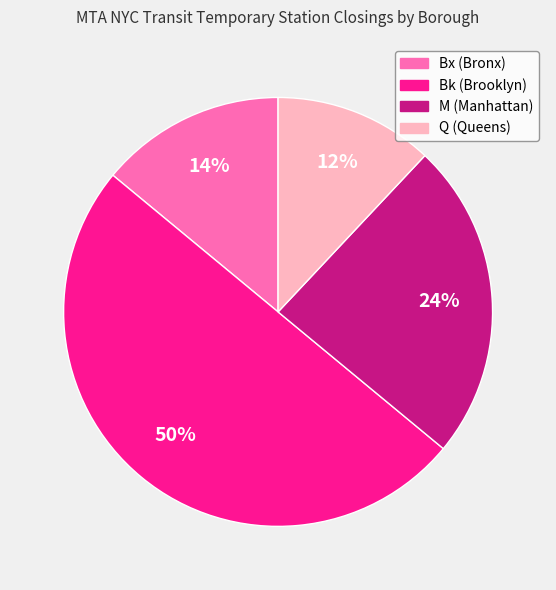

To the nearest percent, what portion does Bx (Bronx) represent?

14%